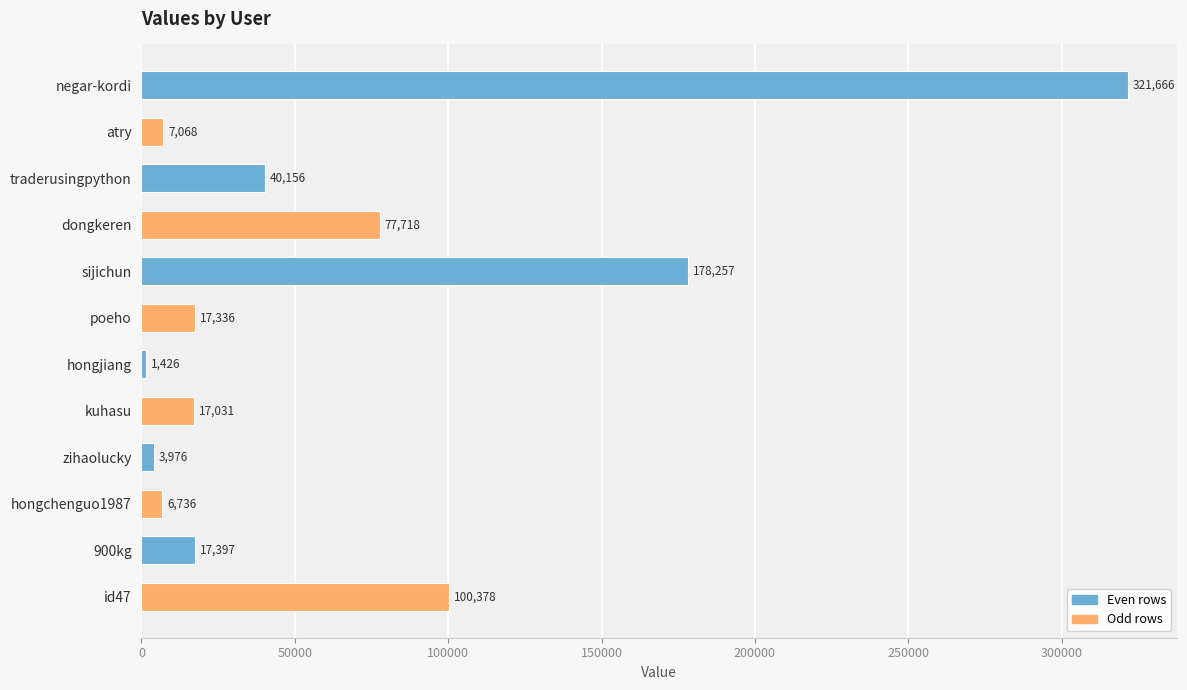

Rank the categories by value from highest to lowest.

negar-kordi, sijichun, id47, dongkeren, traderusingpython, 900kg, poeho, kuhasu, atry, hongchenguo1987, zihaolucky, hongjiang